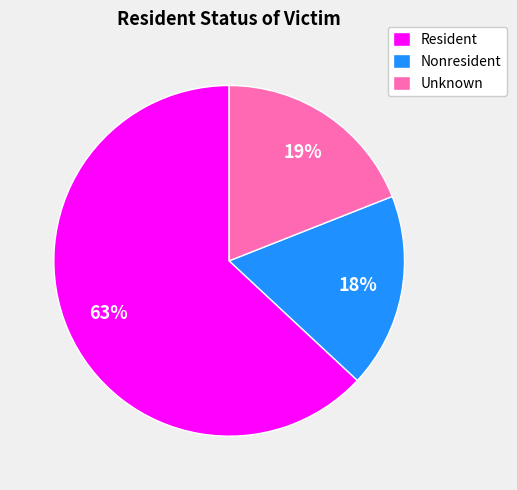

Combined, do Nonresident and Unknown account for over 50%?

No